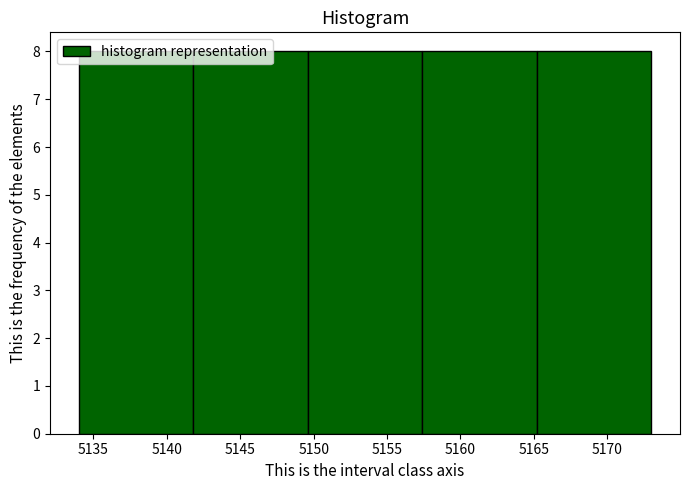

Reading left to right, list every bar in this chart as the range it spans on the x-axis followed by its height. Neither the bar edges nor the heights are printed on the chart, so give them approximately, as read against the axes.

5134.0 to 5141.8: 8
5141.8 to 5149.6: 8
5149.6 to 5157.4: 8
5157.4 to 5165.2: 8
5165.2 to 5173.0: 8